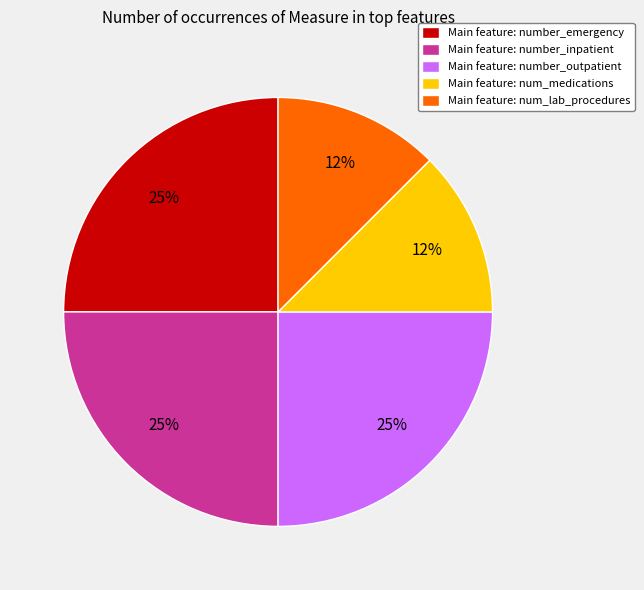

To the nearest percent, what percentage of the pie is Main feature: number_emergency?

25%